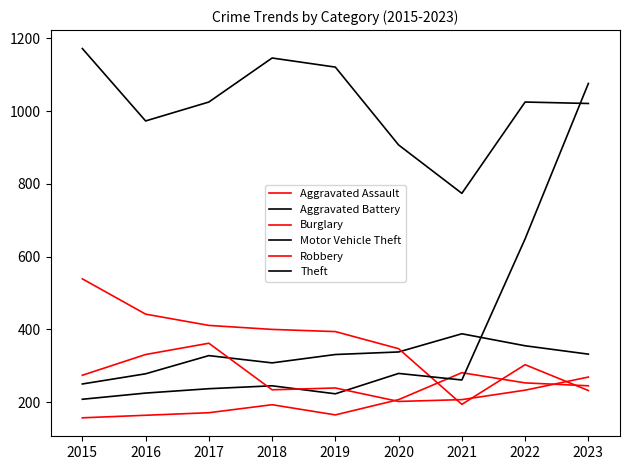

True or false: Theft and Aggravated Assault intersect in this chart.

False